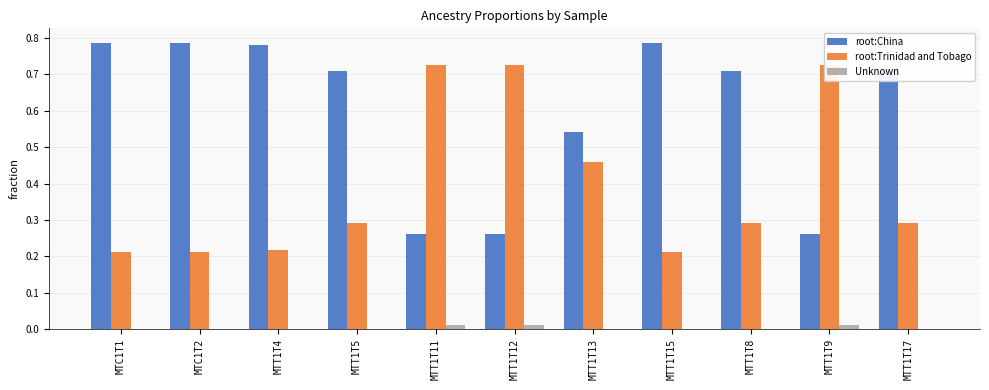

True or false: root:China has a value of 0.3 at MTT1T9.

True